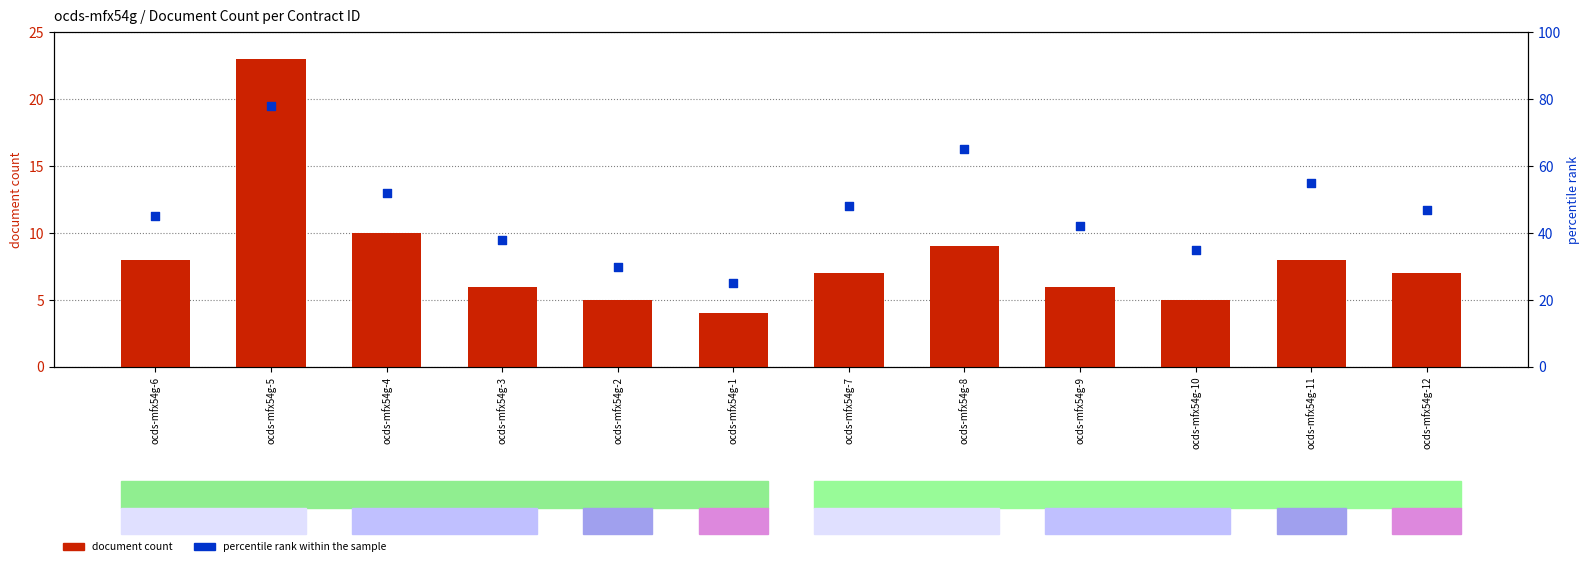

Which series has the largest Y range (max minus min)?

percentile rank within the sample